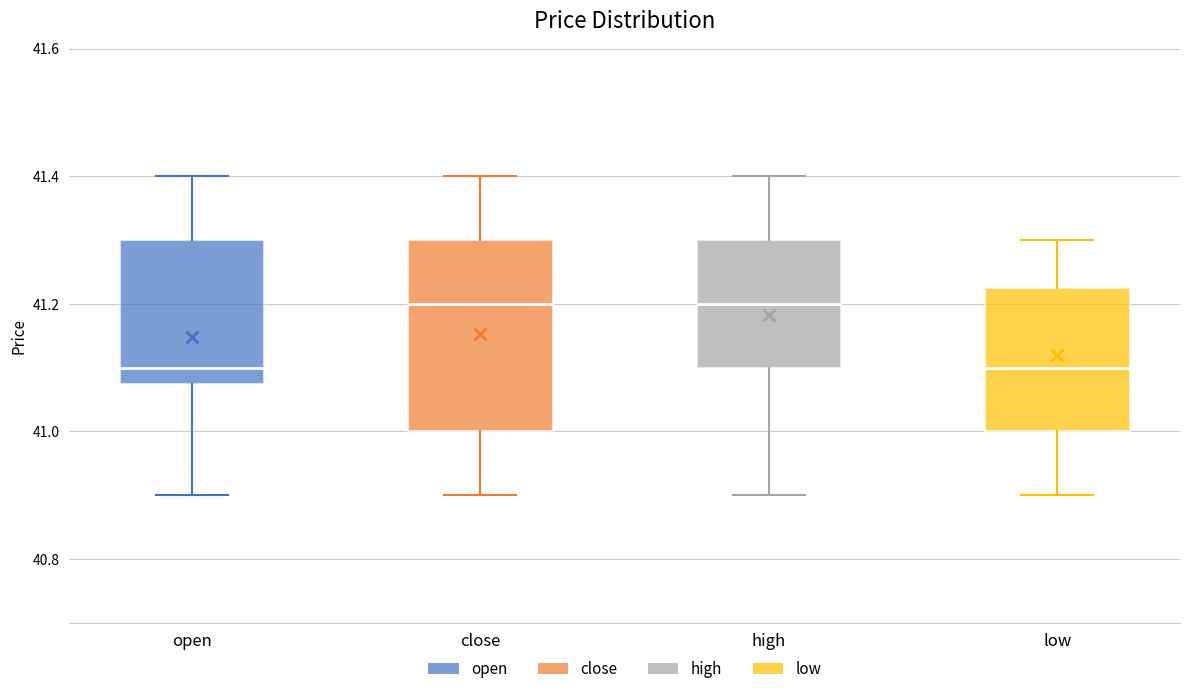

Where is the upper edge of the box for close on the y-axis? The values are not printed on the chart, so give them approximately, as read against the axis.

41.30